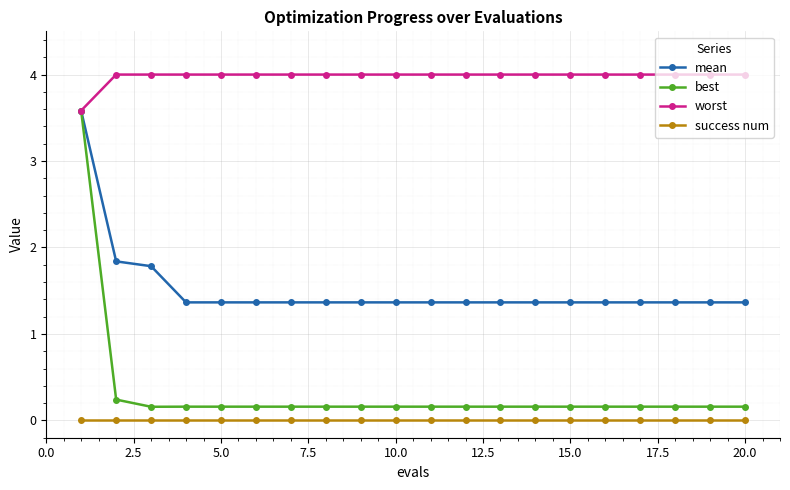

Which series has the widest spread of values?

best